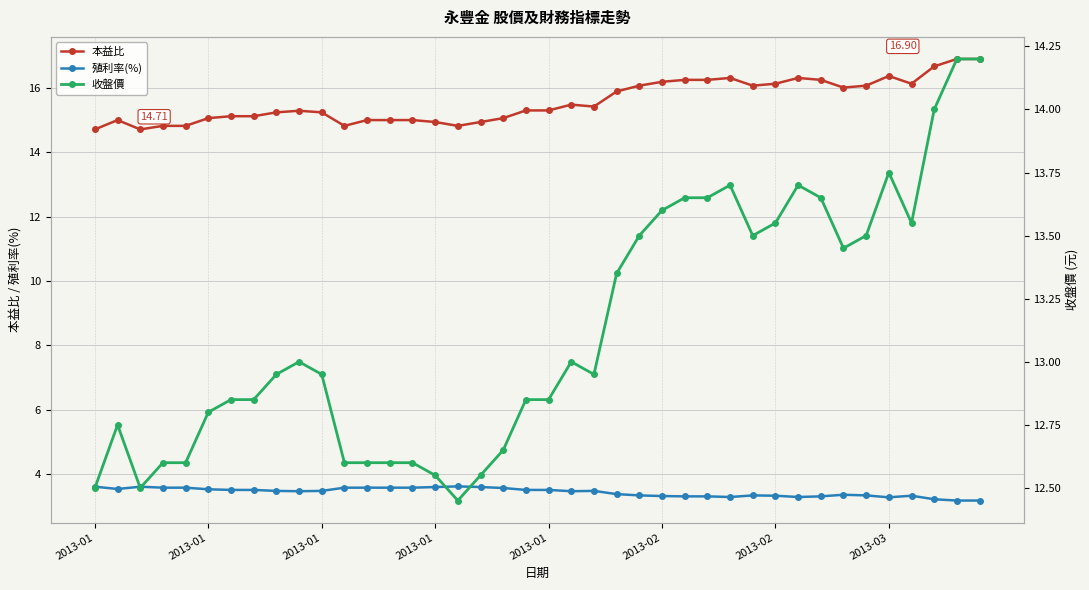

Is it true that 收盤價 equals 13.0 at 21?

True